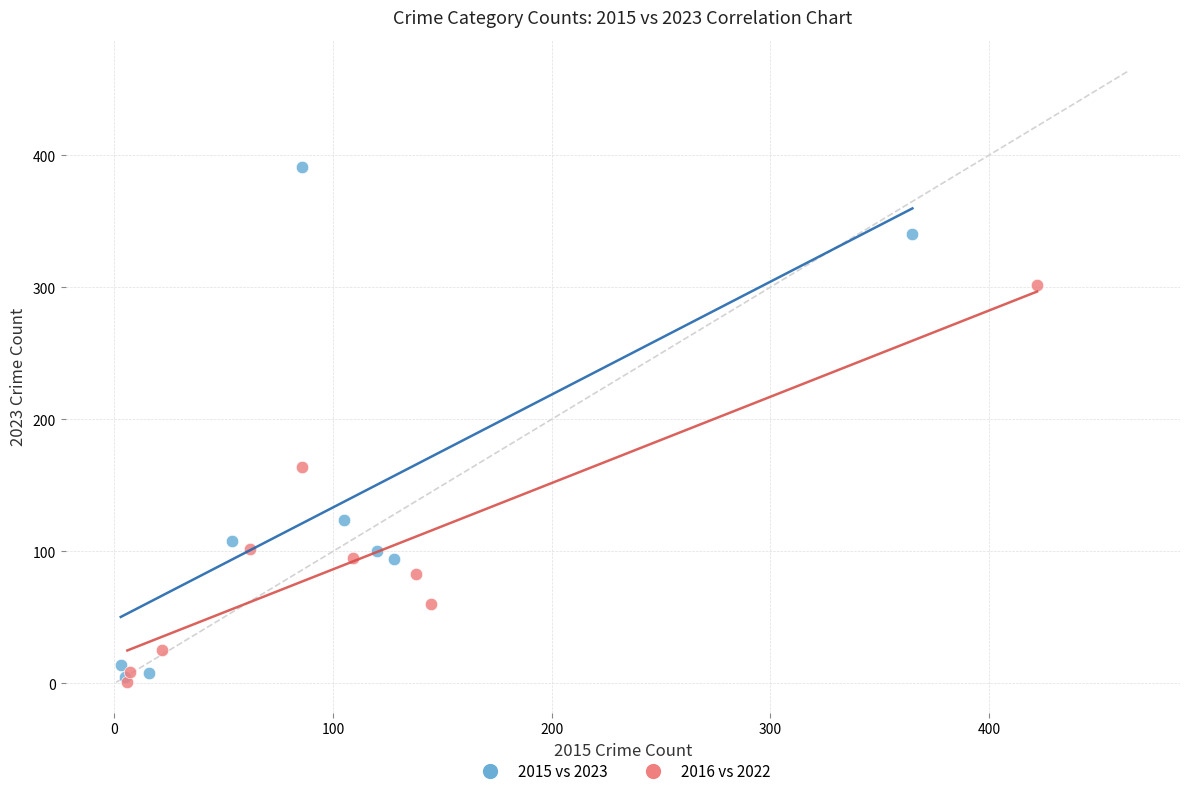

Which series reaches the maximum Y coordinate?

2015 vs 2023